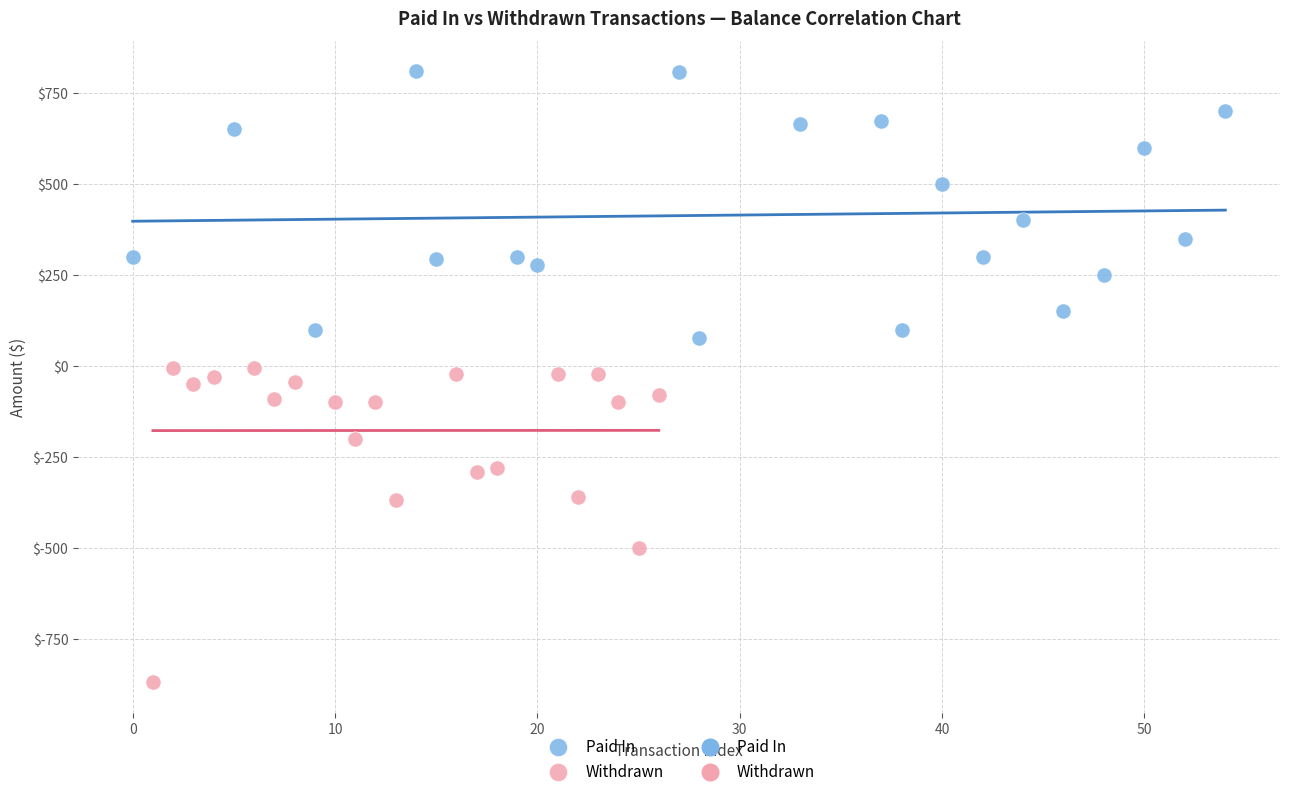

Which series reaches the maximum Y coordinate?

Paid In